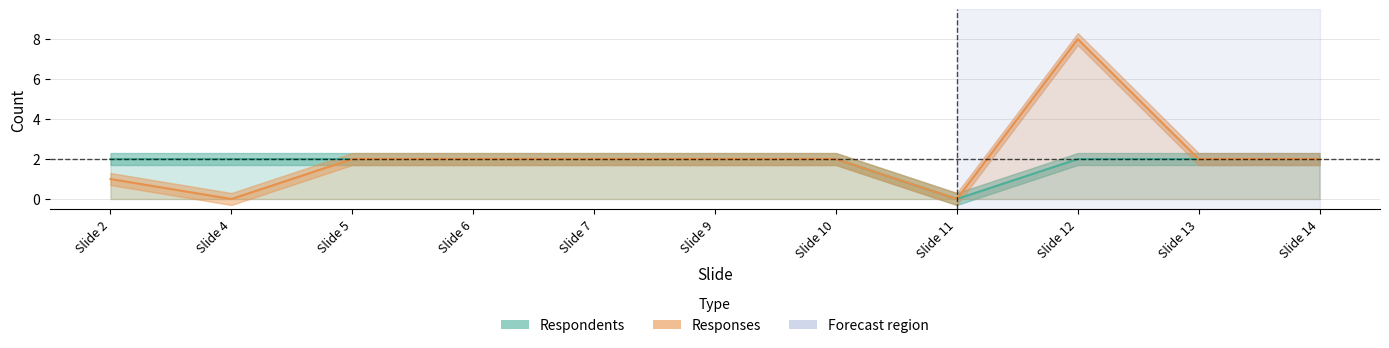

At which category does the chart reach its peak across all series?

Slide 12